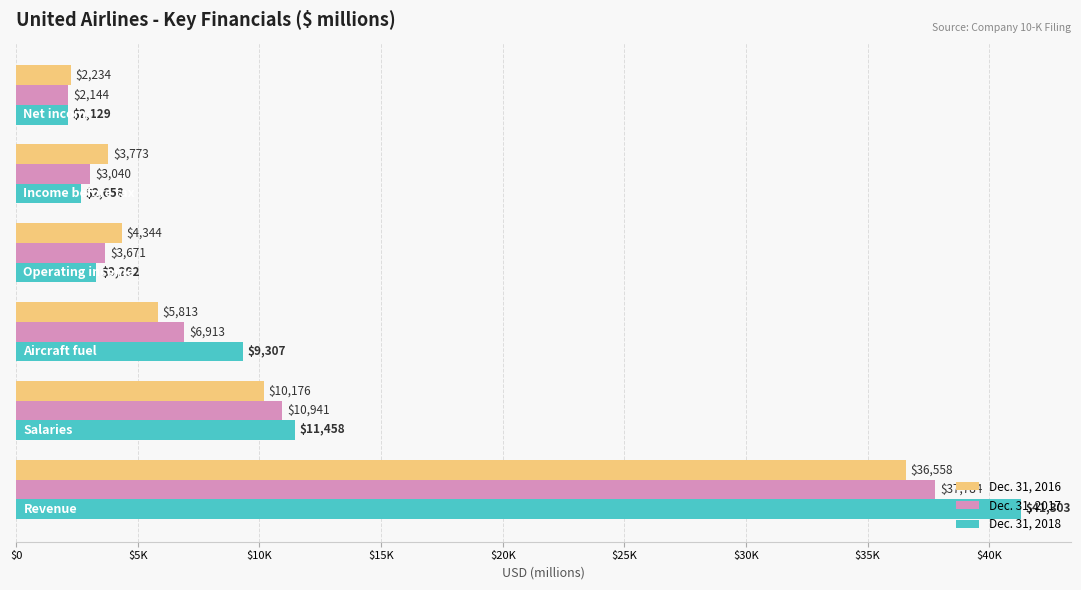

What is the difference between the second highest and minimum values in the Dec. 31, 2017 series?

8797